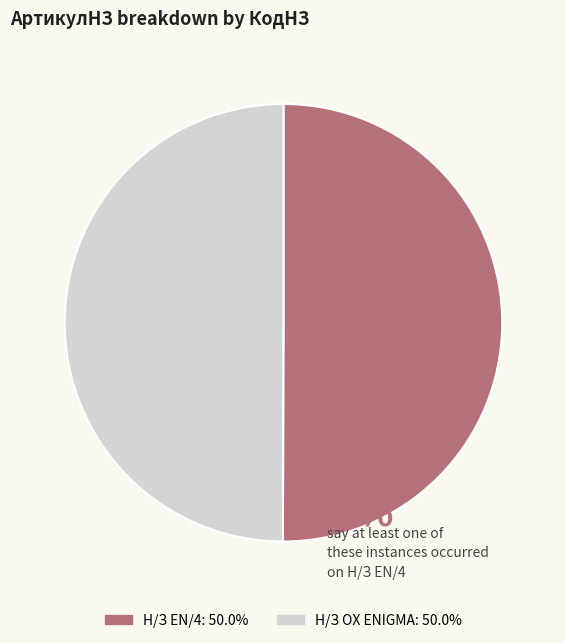

Combined, do Н/З OX ENIGMA and Н/З EN/4 account for over 50%?

Yes